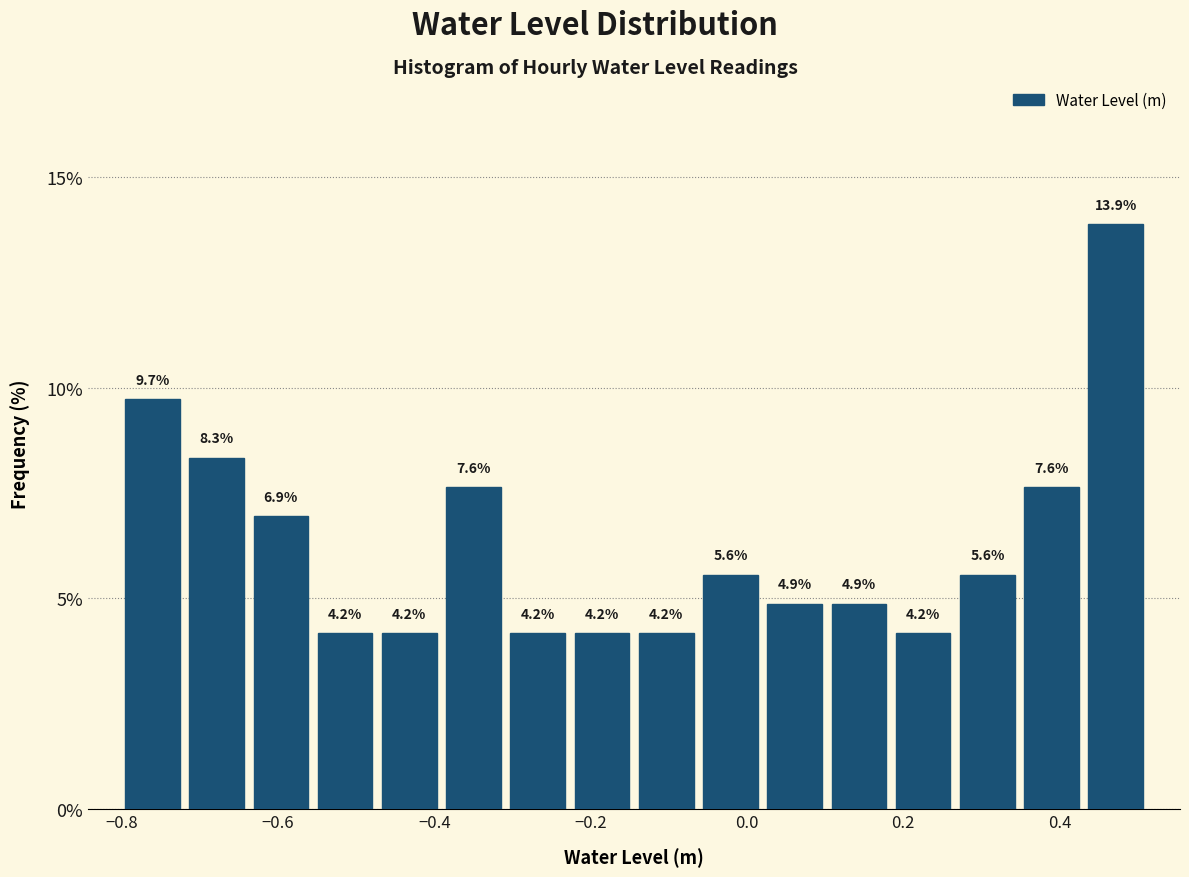

What is the height of the bar covering -0.80 to -0.72 on the x-axis? The bar edges are not printed on the chart, so give them approximately, as read against the axis.

9.7